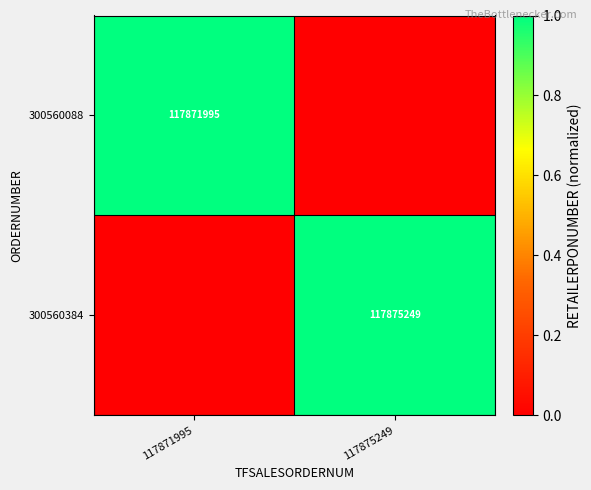

Is it true that 300560384 equals 46194964 at 117875249?

False